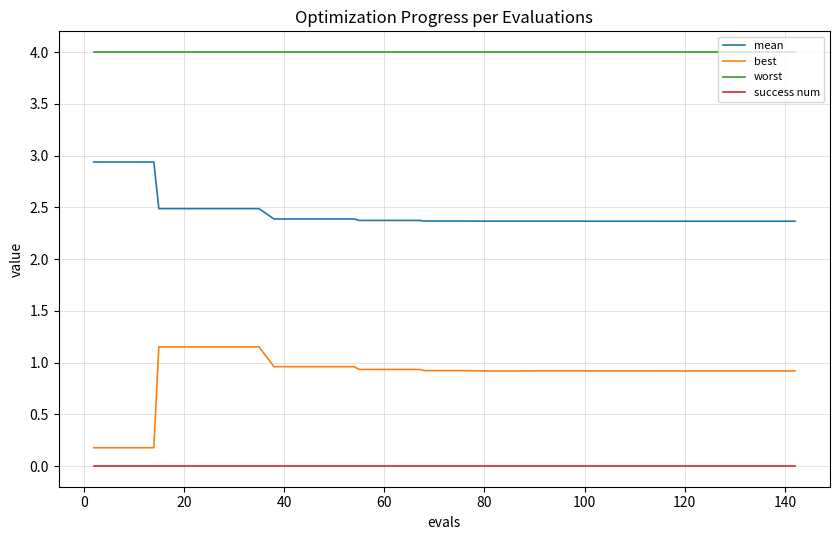

Rank the series by their average value, from lowest to highest.

success num, best, mean, worst